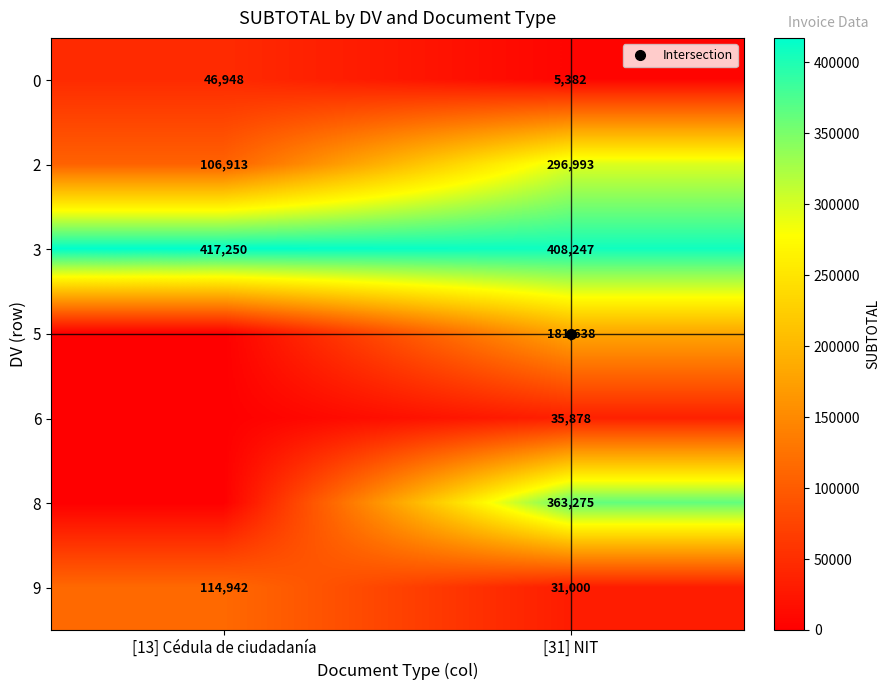

What is the sum of the 3 values at [13] Cédula de ciudadanía and [31] NIT?

825497